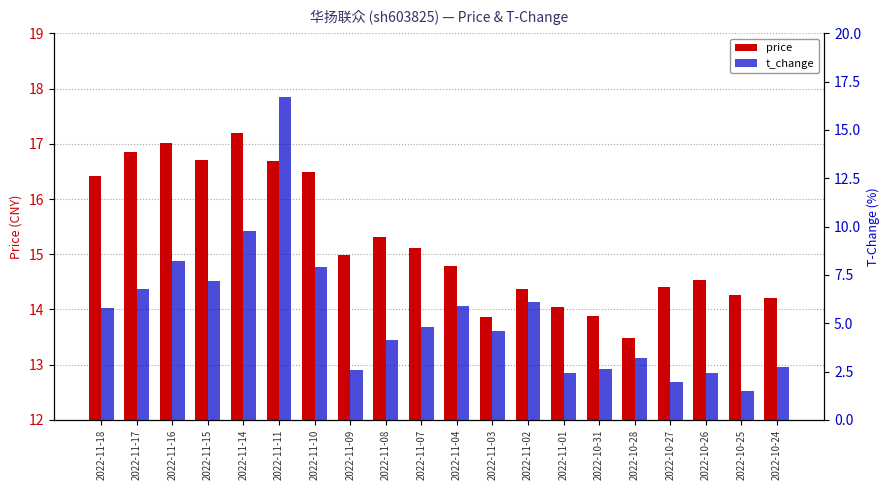

What is the minimum value shown in the chart?

1.5